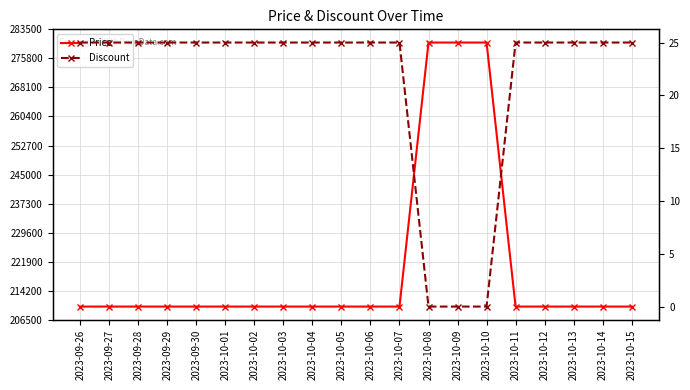

What value does the Price series have at 2023-10-04?

210000